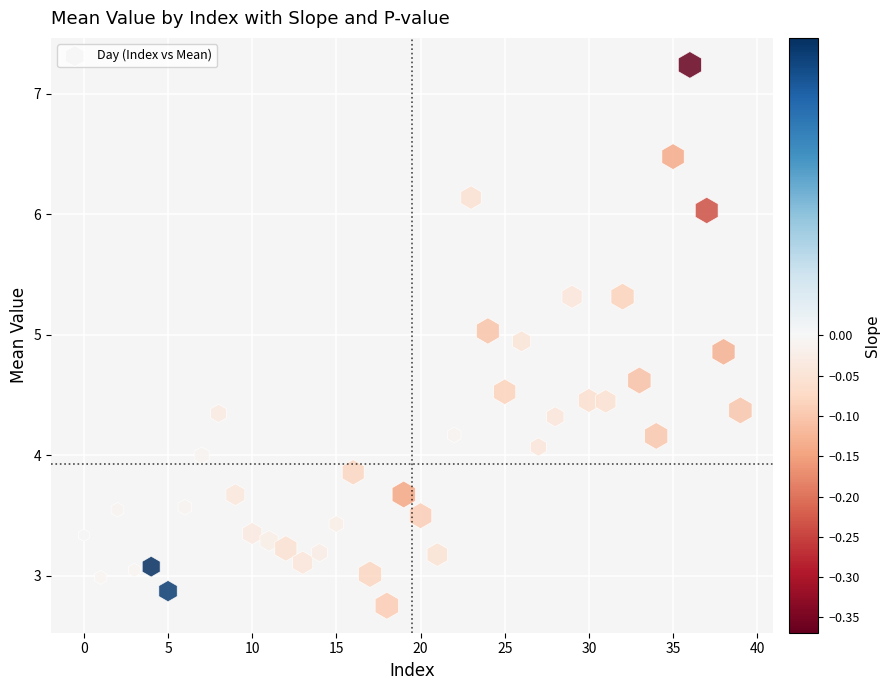

What is the range of Y values (max minus min)?

4.5